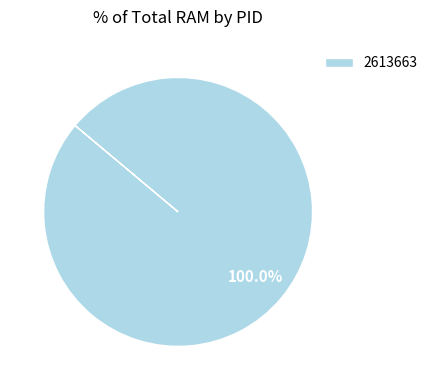

Rank the categories by value from lowest to highest.

2613663